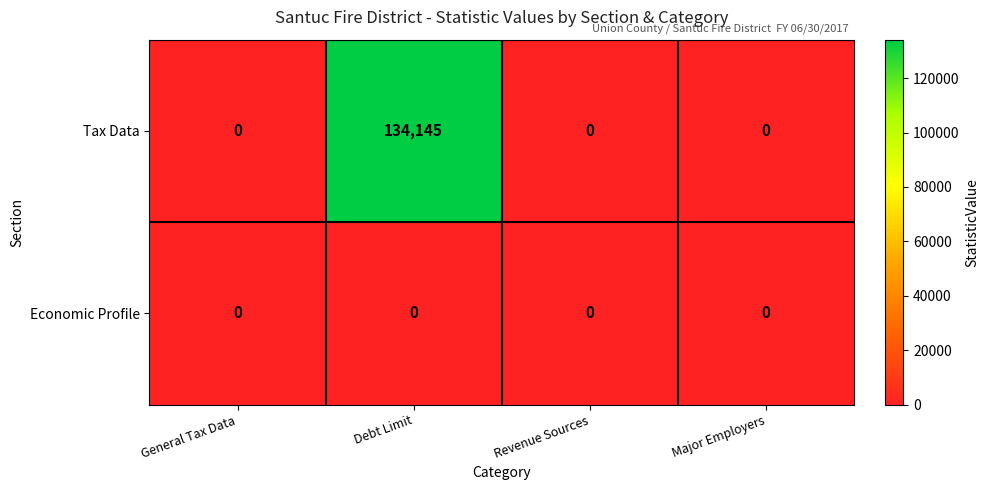

Between Debt Limit and Major Employers, which series saw the biggest shift?

Tax Data